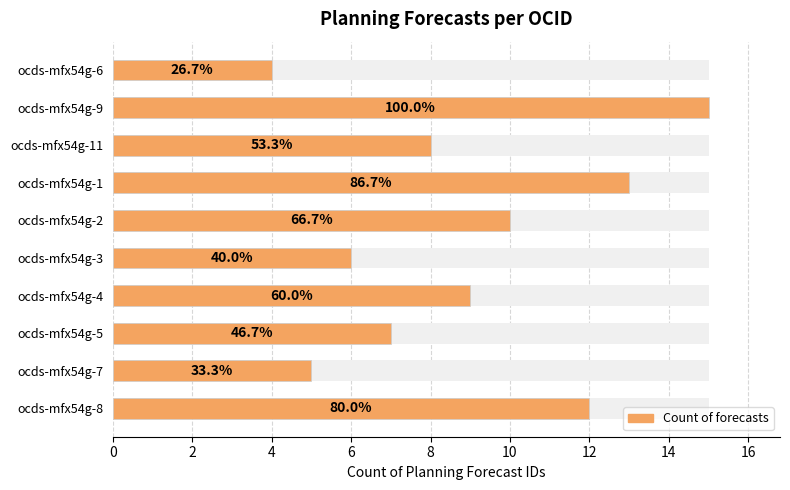

What is the change in value from ocds-mfx54g-11 to ocds-mfx54g-3?

-2